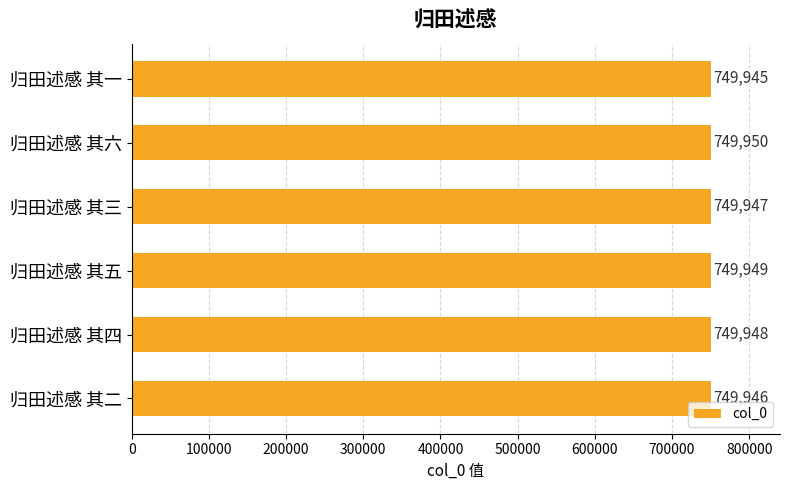

What is the label of the 1st bar from the top?

归田述感 其一